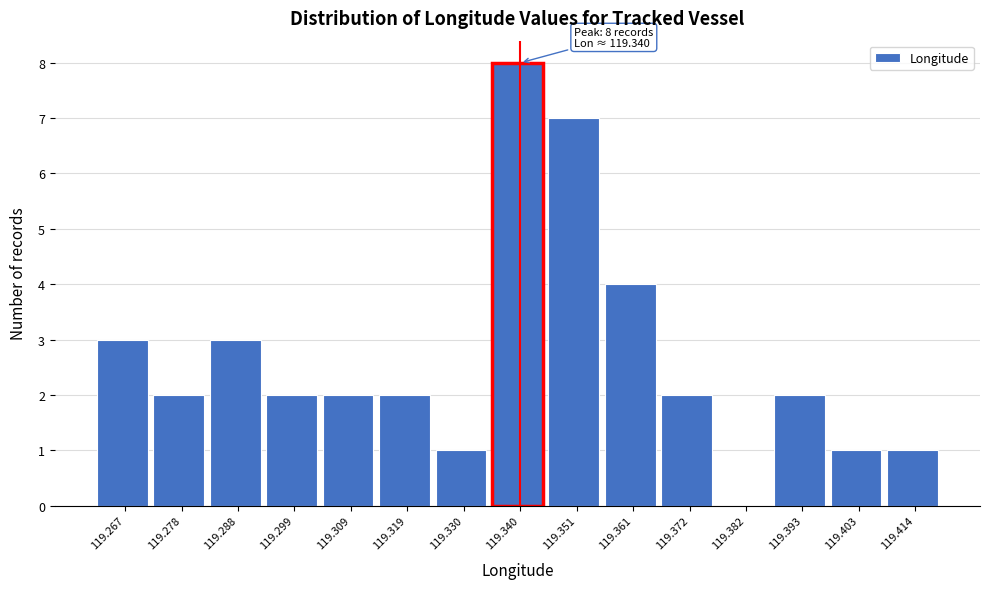

Which range on the x-axis has the tallest bar?

119.336 to 119.346